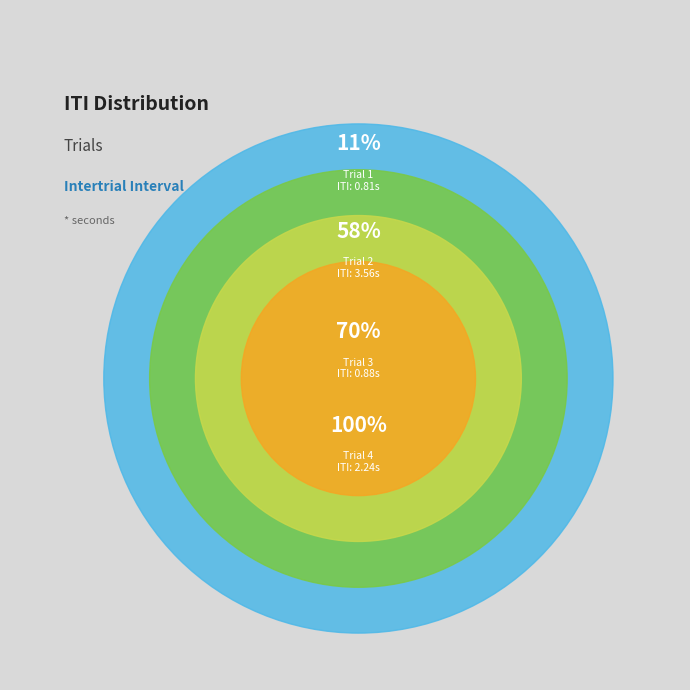

How many slices are in this pie chart?

4